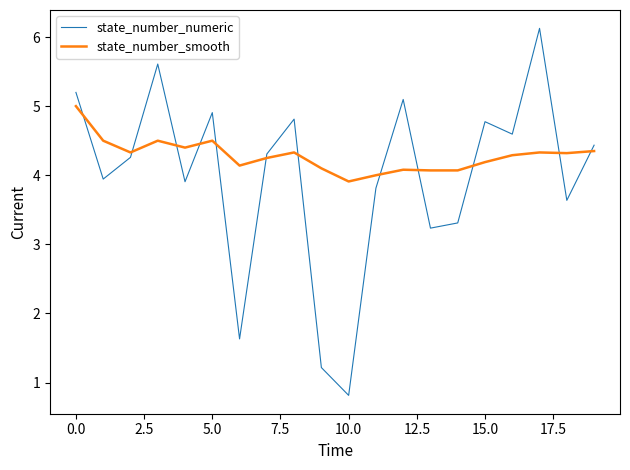

Which series has the largest total across all categories?

state_number_smooth